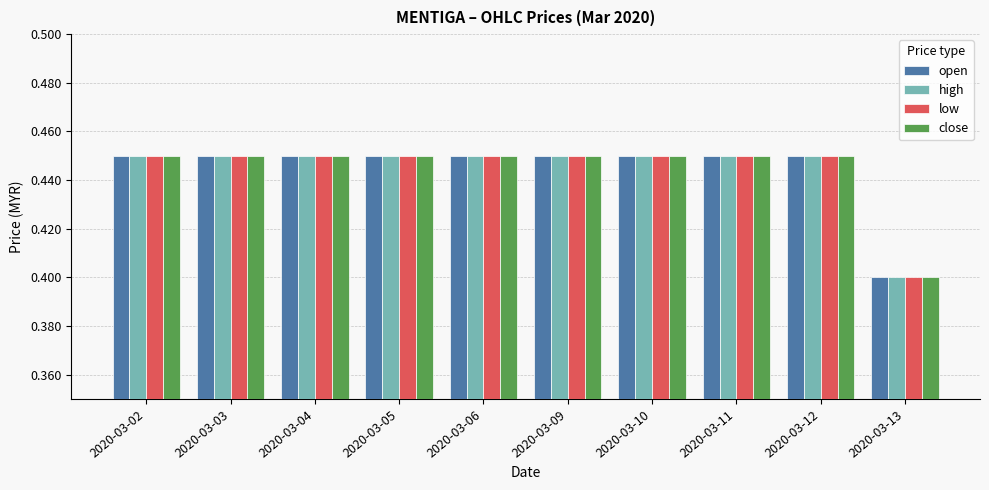

What is the sum of the close values at 2020-03-02 and 2020-03-03?

0.9